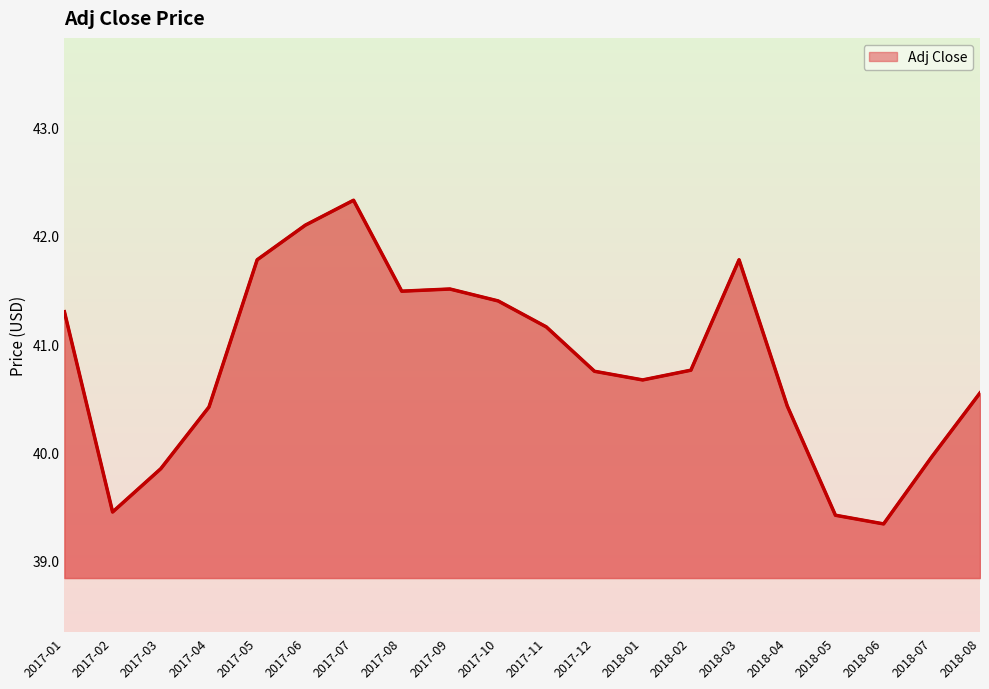

Between 2017-02 and 2017-08, which is larger?

2017-08